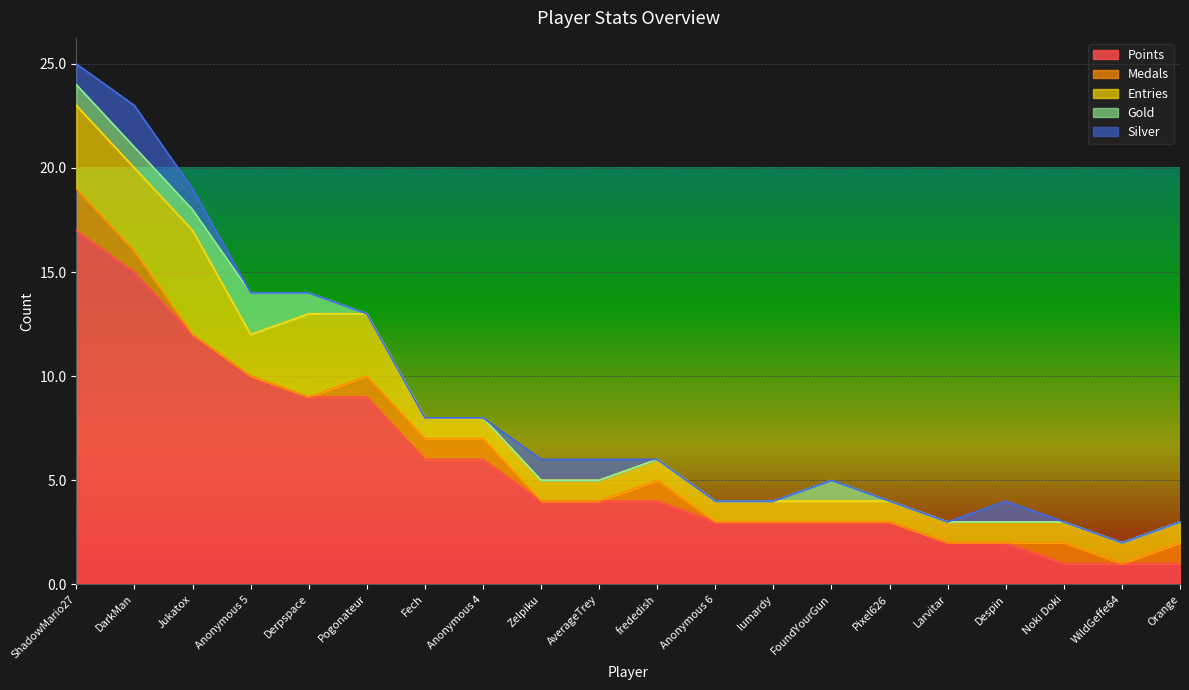

List the labels in order of Gold value, largest first.

Anonymous 5, ShadowMario27, DarkMan, Jukatox, Derpspace, FoundYourGun, Pogonateur, Fech, Anonymous 4, Zelpiku, AverageTrey, frededish, Anonymous 6, lumardy, Pixel626, Larvitar, Despin, Noki Doki, WildGeffe64, Orange